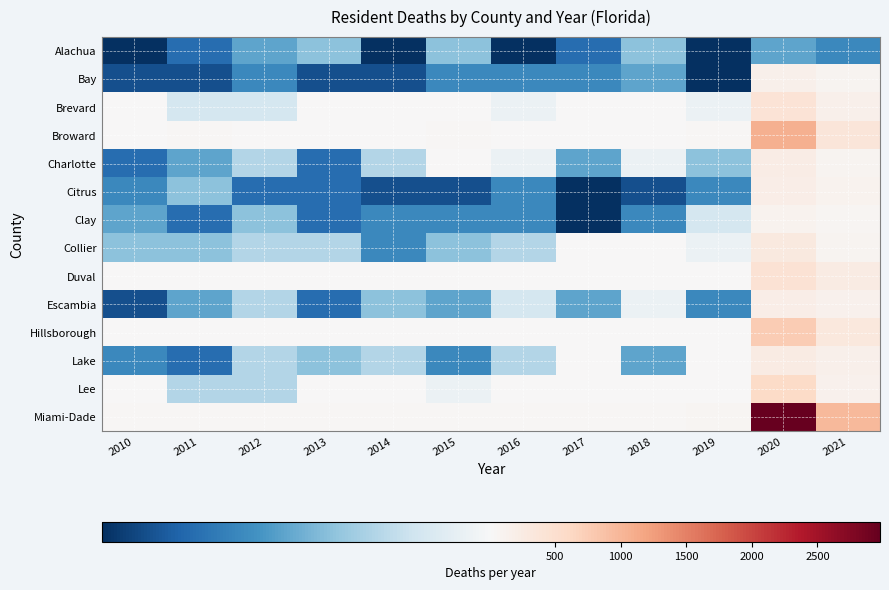

Reading left to right, extract all data points from this chart.

Alachua: 2010=1	2011=3	2012=5	2013=6	2014=1	2015=6	2016=1	2017=3	2018=6	2019=1	2020=5	2021=4
Bay: 2010=2	2011=2	2012=4	2013=2	2014=2	2015=4	2016=4	2017=4	2018=5	2019=1	2020=151	2021=102
Brevard: 2010=10	2011=8	2012=8	2013=19	2014=10	2015=16	2016=9	2017=10	2018=23	2019=9	2020=405	2021=166
Broward: 2010=31	2011=33	2012=20	2013=28	2014=21	2015=34	2016=32	2017=26	2018=30	2019=38	2020=1075	2021=362
Charlotte: 2010=3	2011=5	2012=7	2013=3	2014=7	2015=10	2016=9	2017=5	2018=9	2019=6	2020=235	2021=89
Citrus: 2010=4	2011=6	2012=3	2013=3	2014=2	2015=2	2016=4	2017=1	2018=2	2019=4	2020=200	2021=106
Clay: 2010=5	2011=3	2012=6	2013=3	2014=4	2015=4	2016=4	2017=1	2018=4	2019=8	2020=124	2021=77
Collier: 2010=6	2011=6	2012=7	2013=7	2014=4	2015=6	2016=7	2017=11	2018=13	2019=9	2020=306	2021=99
Duval: 2010=21	2011=17	2012=17	2013=17	2014=10	2015=18	2016=21	2017=20	2018=19	2019=24	2020=433	2021=260
Escambia: 2010=2	2011=5	2012=7	2013=3	2014=6	2015=5	2016=8	2017=5	2018=9	2019=4	2020=208	2021=131
Hillsborough: 2010=24	2011=18	2012=22	2013=23	2014=23	2015=28	2016=28	2017=27	2018=24	2019=22	2020=770	2021=316
Lake: 2010=4	2011=3	2012=7	2013=6	2014=7	2015=4	2016=7	2017=11	2018=5	2019=16	2020=250	2021=159
Lee: 2010=17	2011=7	2012=7	2013=11	2014=13	2015=9	2016=13	2017=18	2018=21	2019=21	2020=570	2021=145
Miami-Dade: 2010=33	2011=47	2012=46	2013=35	2014=37	2015=48	2016=44	2017=47	2018=34	2019=57	2020=2977	2021=966